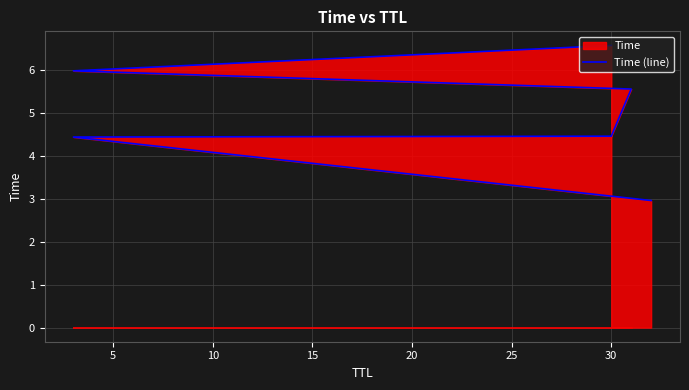

The chart shows a value of 4.4 at 5. True or false?

True